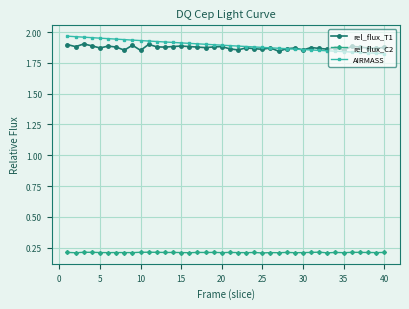

What are all the series names shown in the legend?

rel_flux_T1, rel_flux_C2, AIRMASS